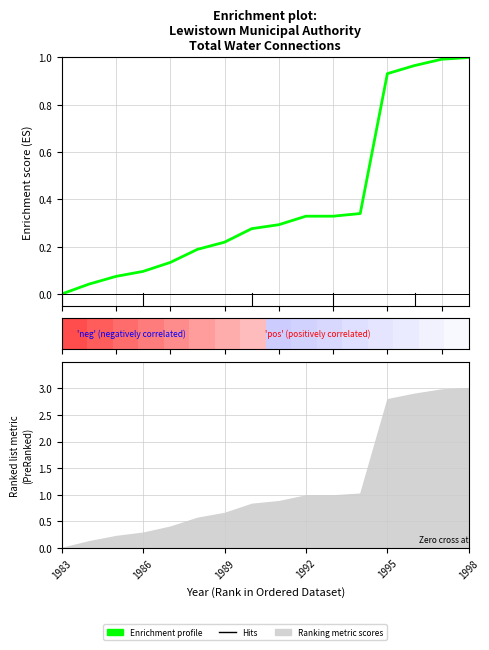

What is the difference between the second highest and minimum values?

1.0